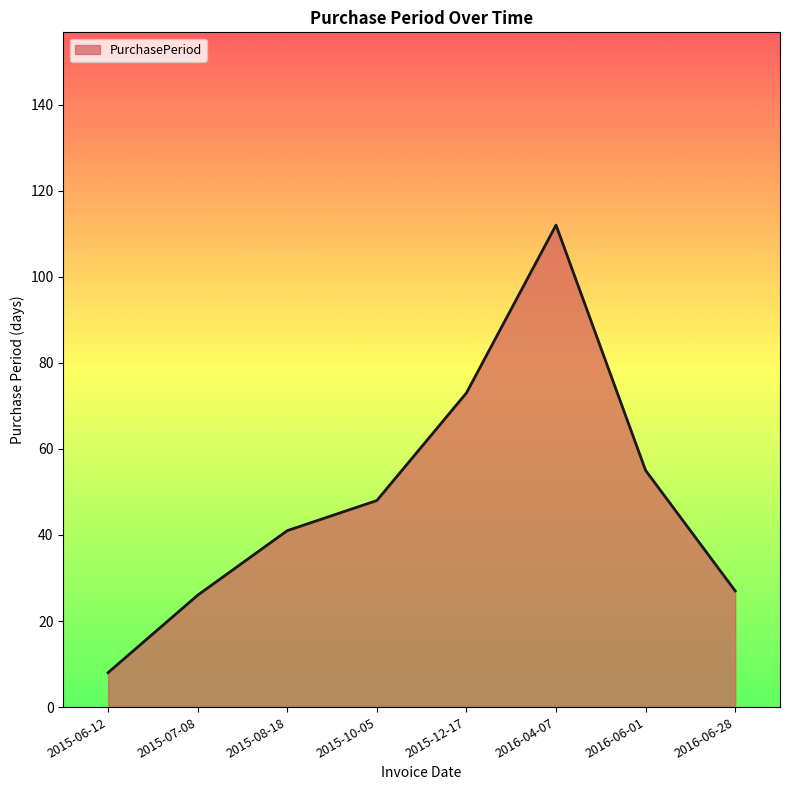

True or false: there are more than 2 points higher than both neighbors.

False